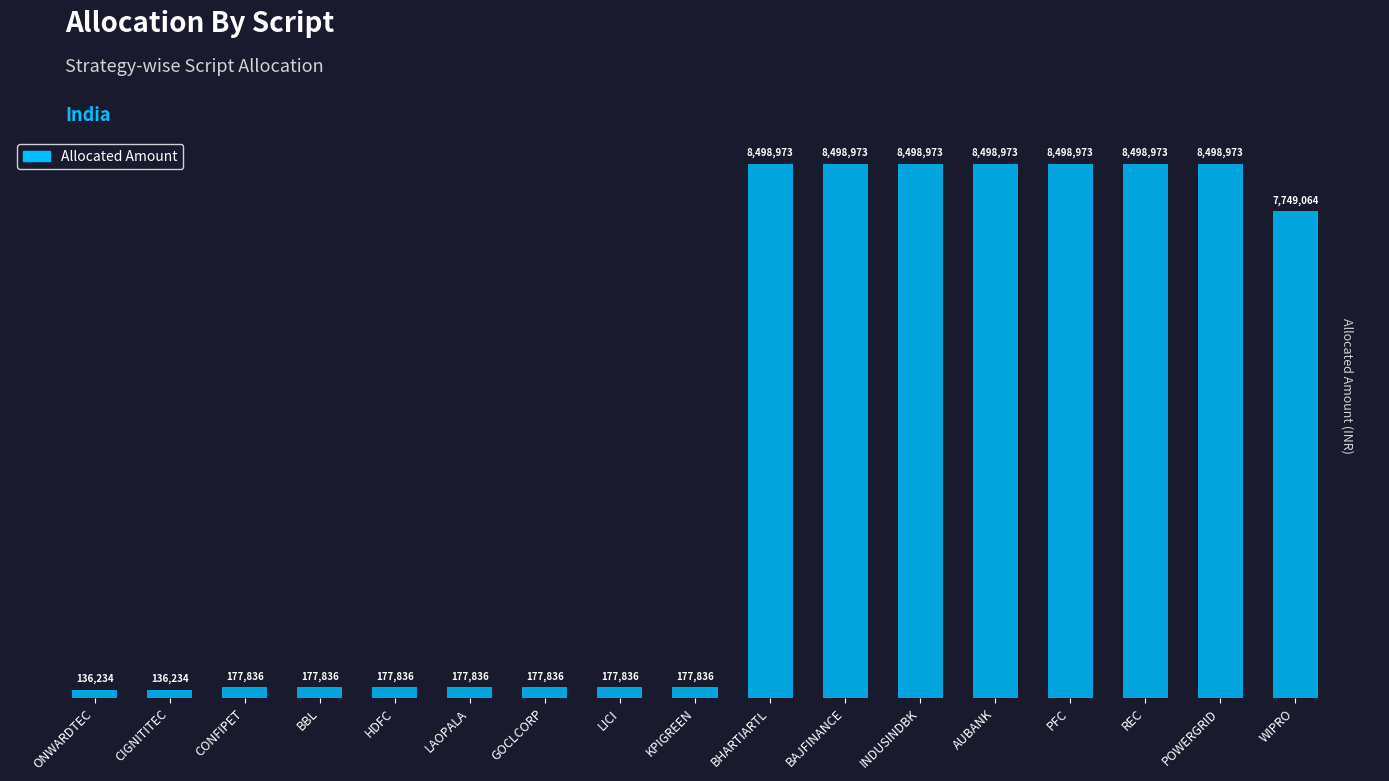

Where is the data nearest to the value 4317603?

WIPRO